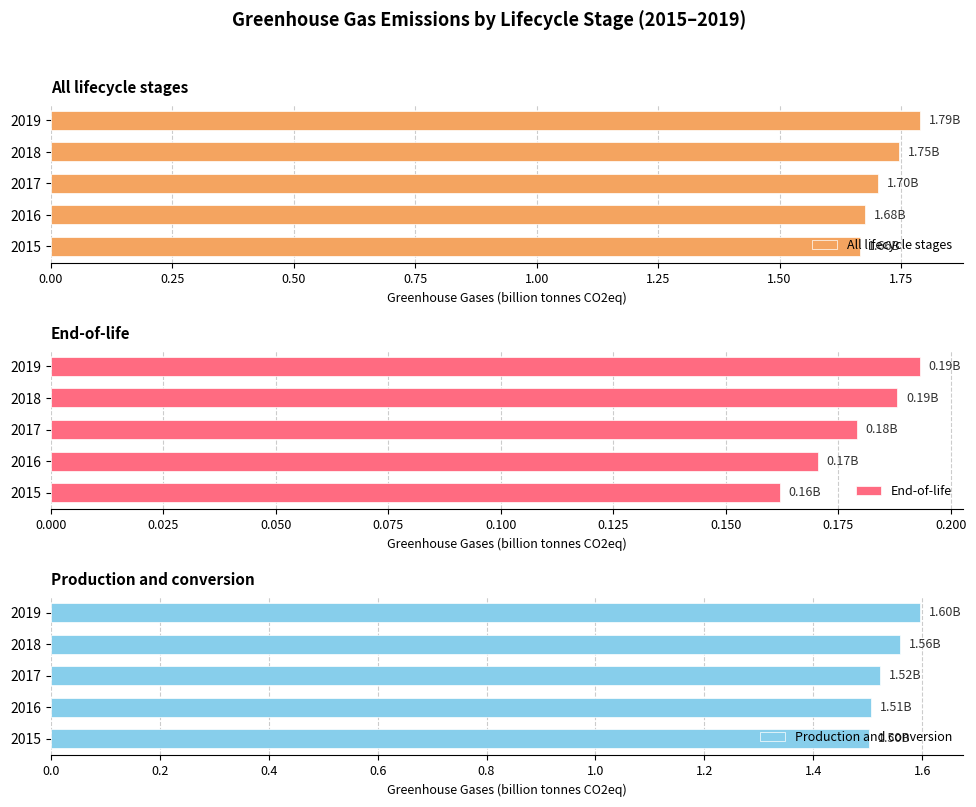

Reading right to left, transcribe all the data shown in this chart.

All lifecycle stages: 1.8	1.7	1.7	1.7	1.7
End-of-life: 0.2	0.2	0.2	0.2	0.2
Production and conversion: 1.6	1.6	1.5	1.5	1.5